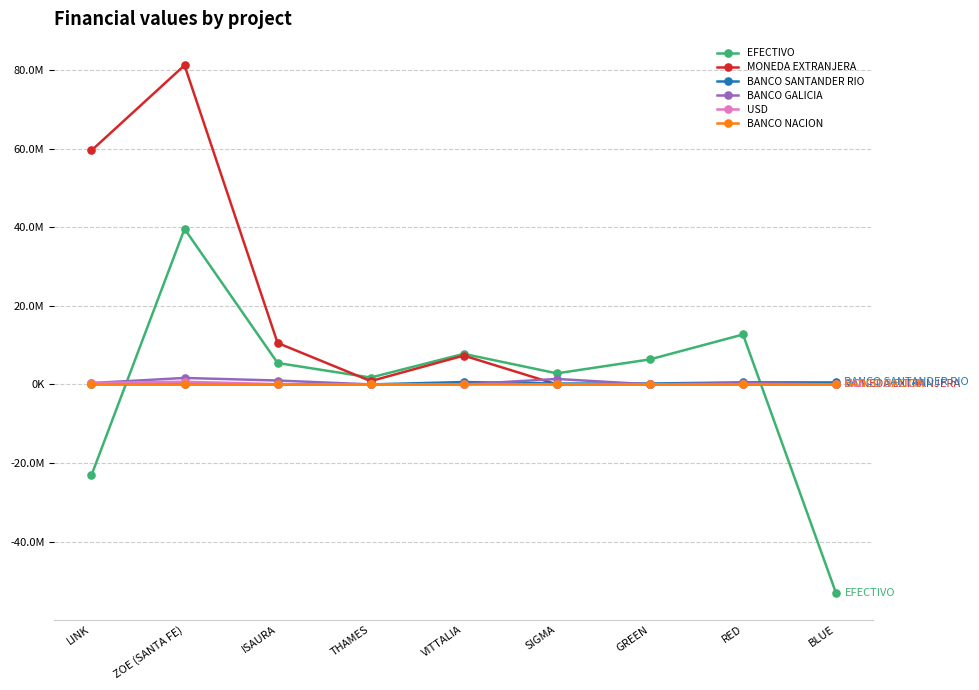

After their last crossing, which series has the higher values: BANCO GALICIA or BANCO SANTANDER RIO?

BANCO SANTANDER RIO